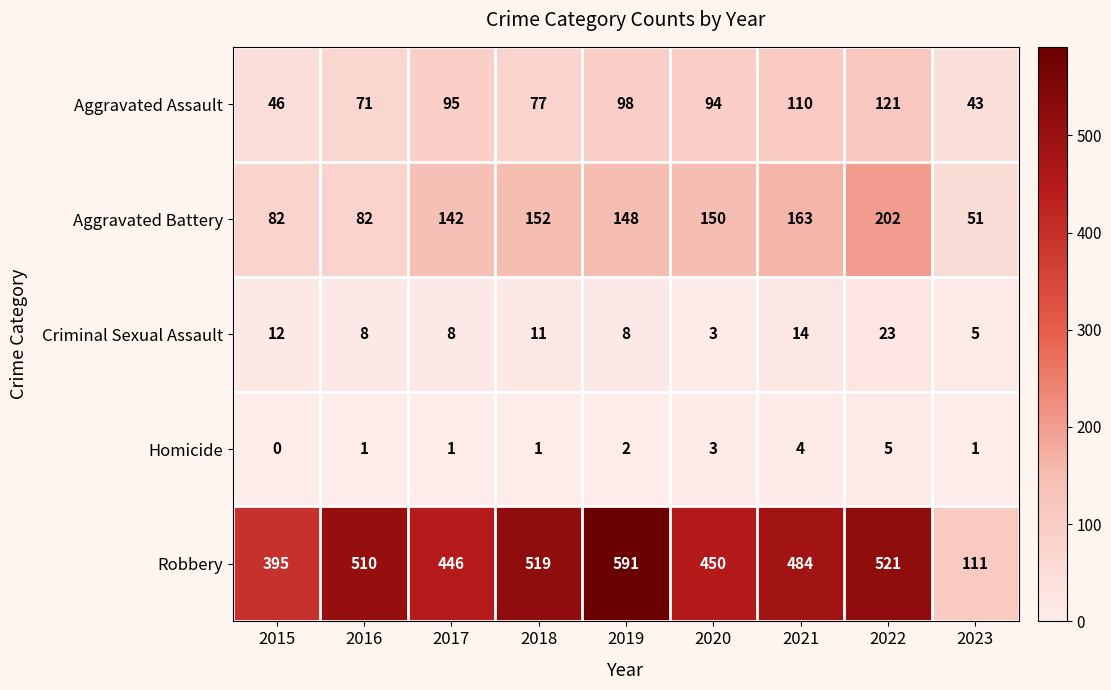

The Aggravated Battery series shows 148 at 2019. True or false?

True